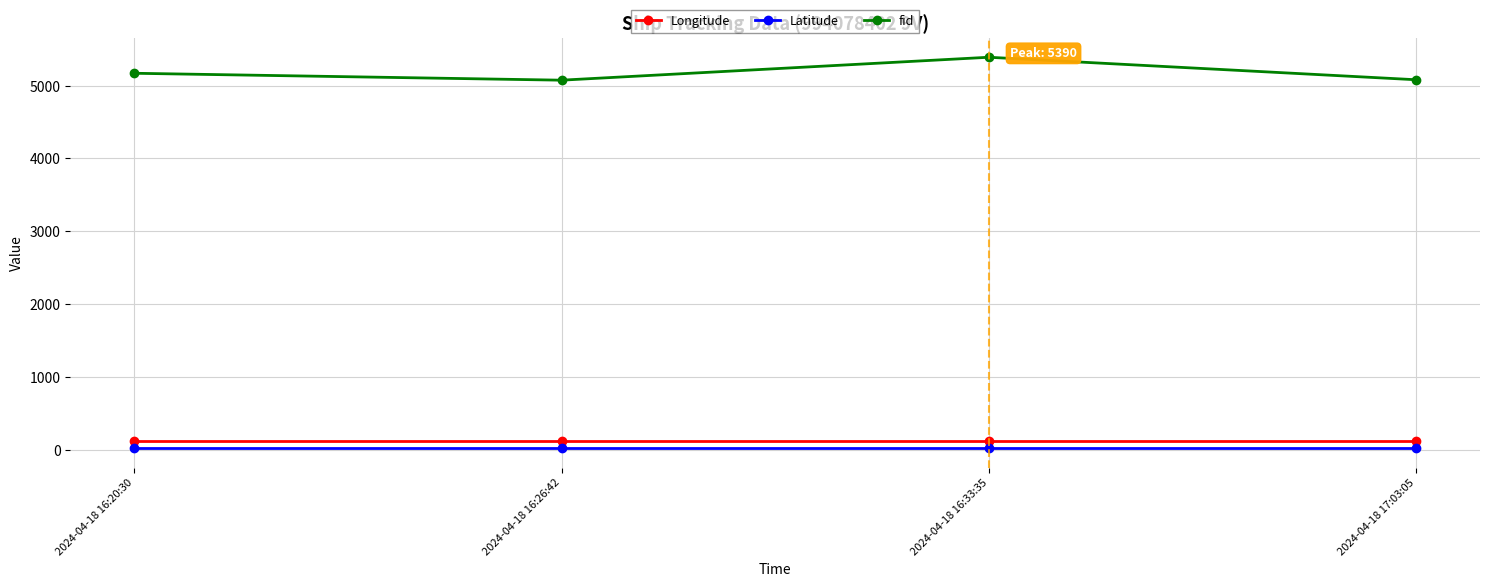

True or false: Latitude and fid intersect in this chart.

False